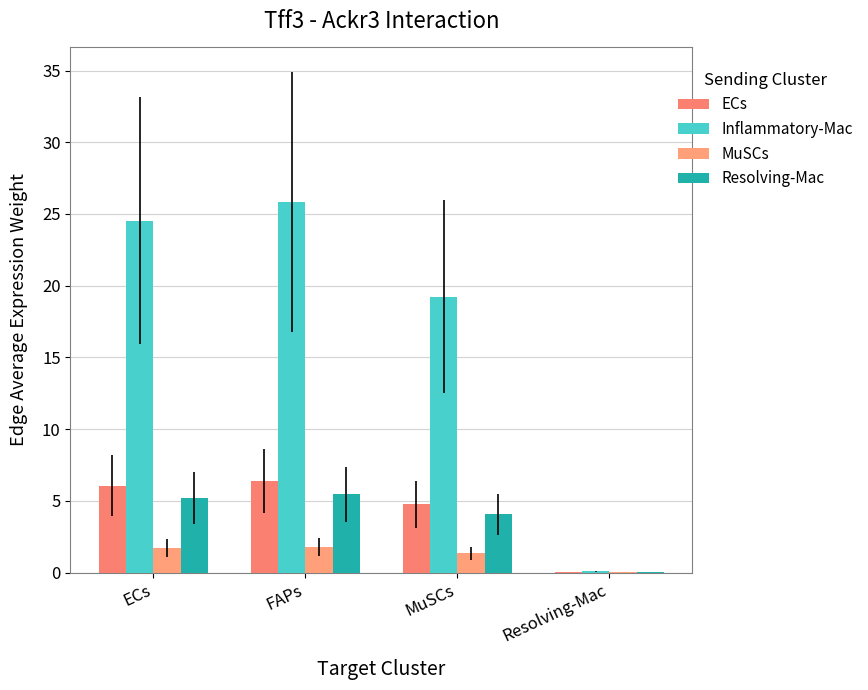

How many groups of bars are there?

4